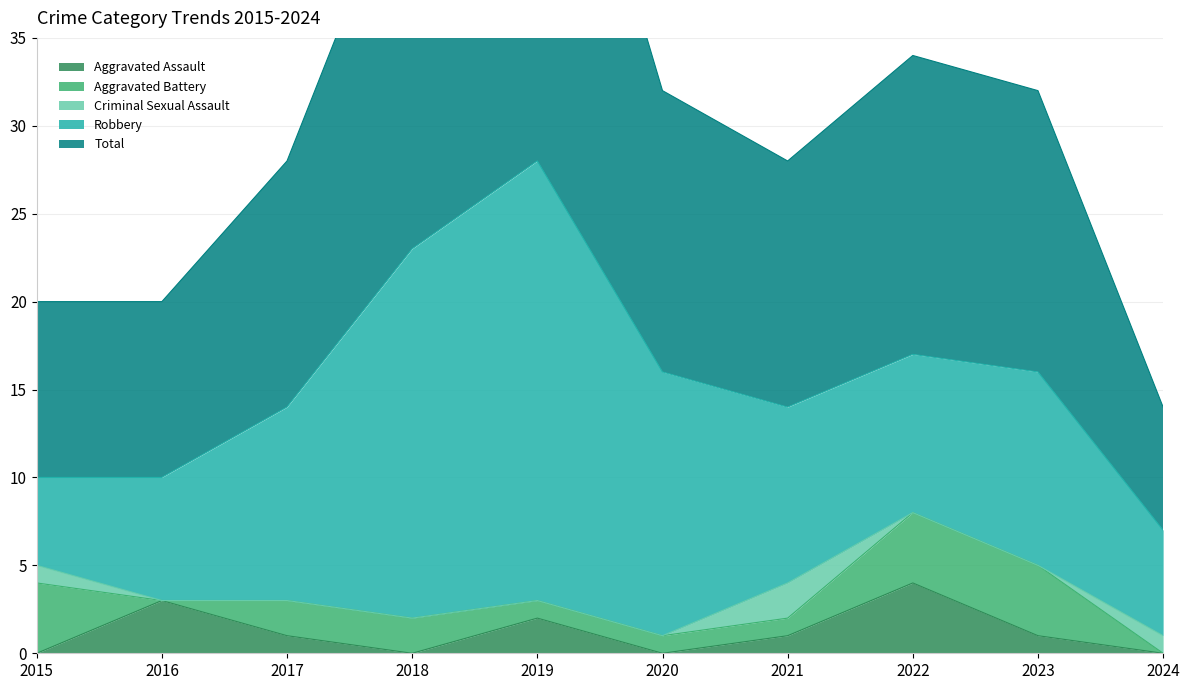

In Aggravated Battery, how many points are lower than both neighbors (excluding endpoints)?

1